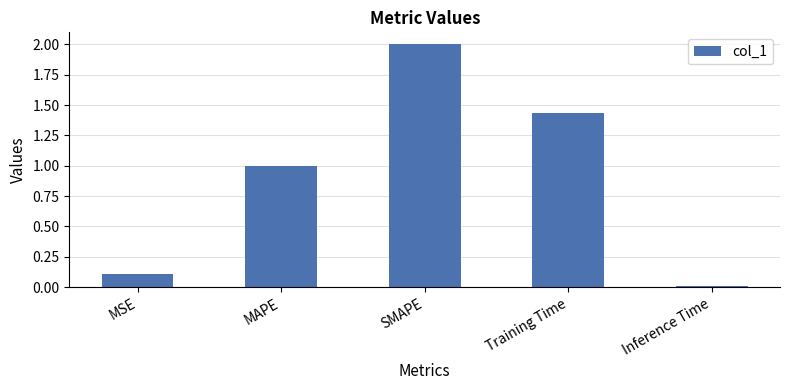

What is the sum of all values?

4.6